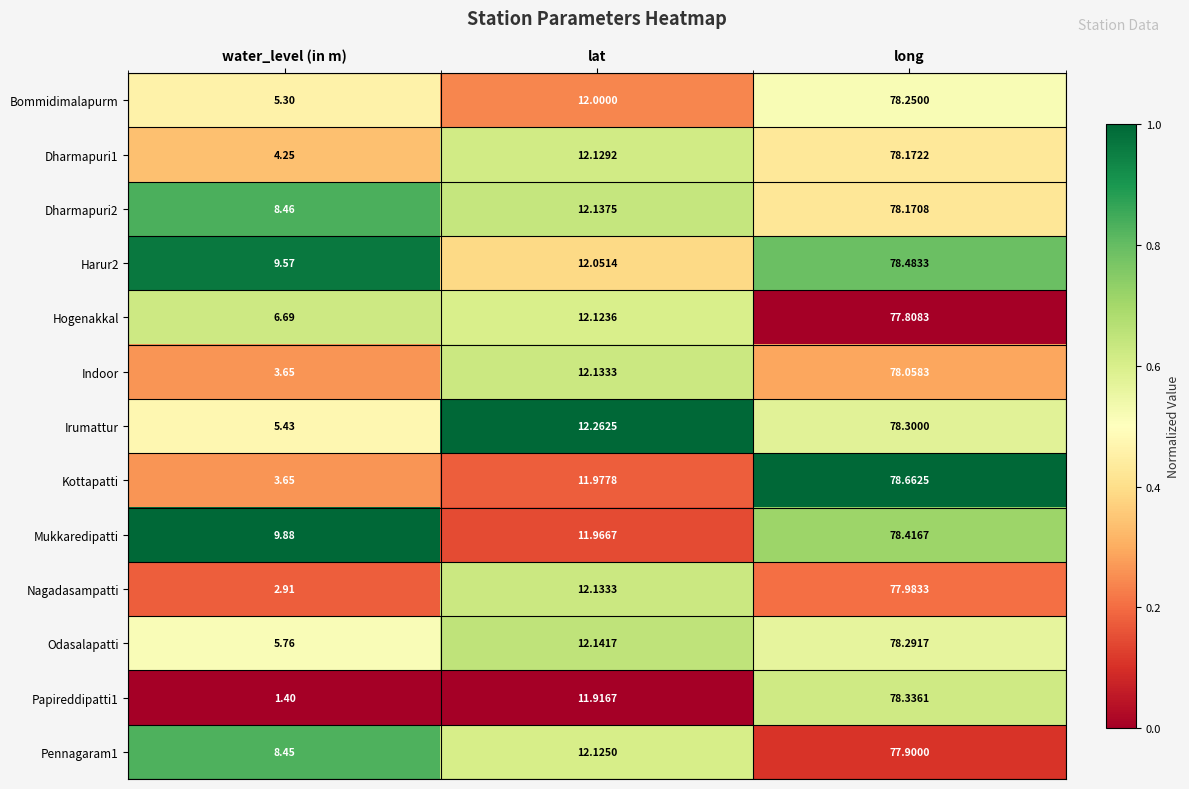

Which series has the widest spread of values?

Papireddipatti1